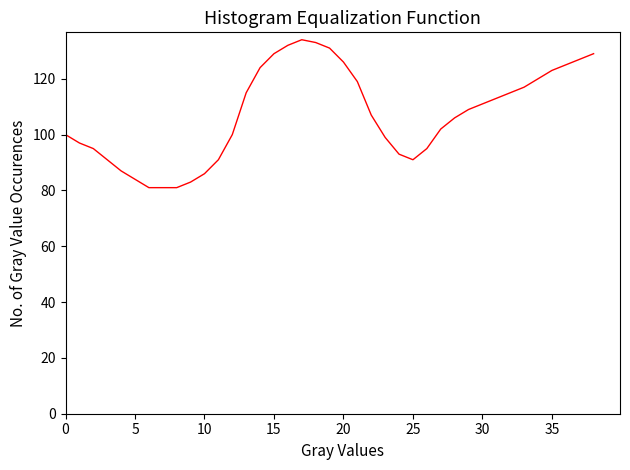

What is the difference between the maximum and minimum values?

53